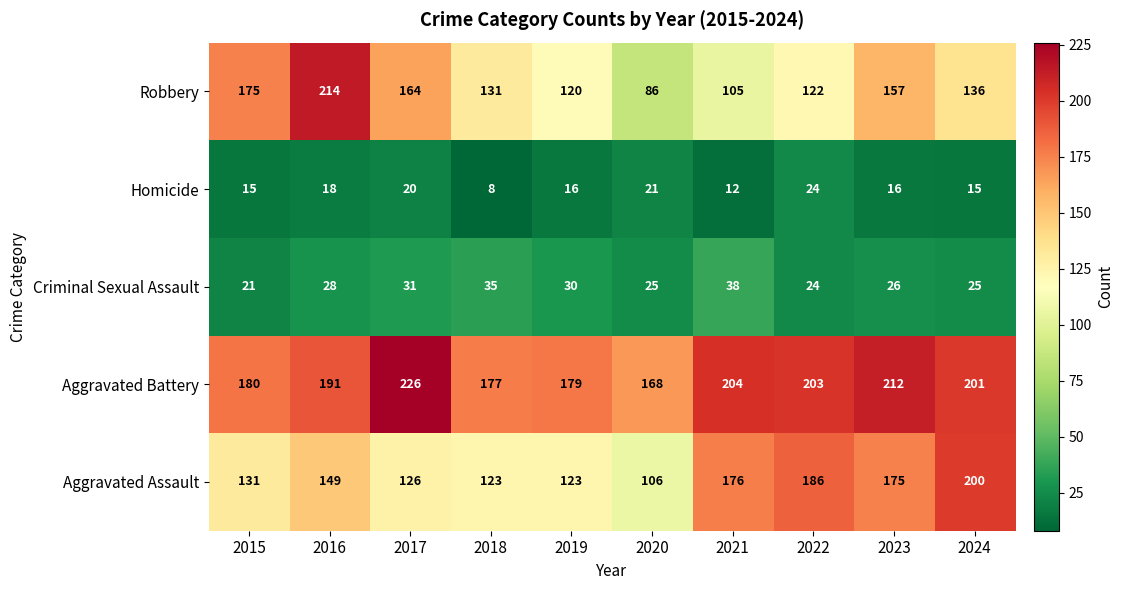

What is the difference between the Aggravated Battery values at 2021 and 2024?

3